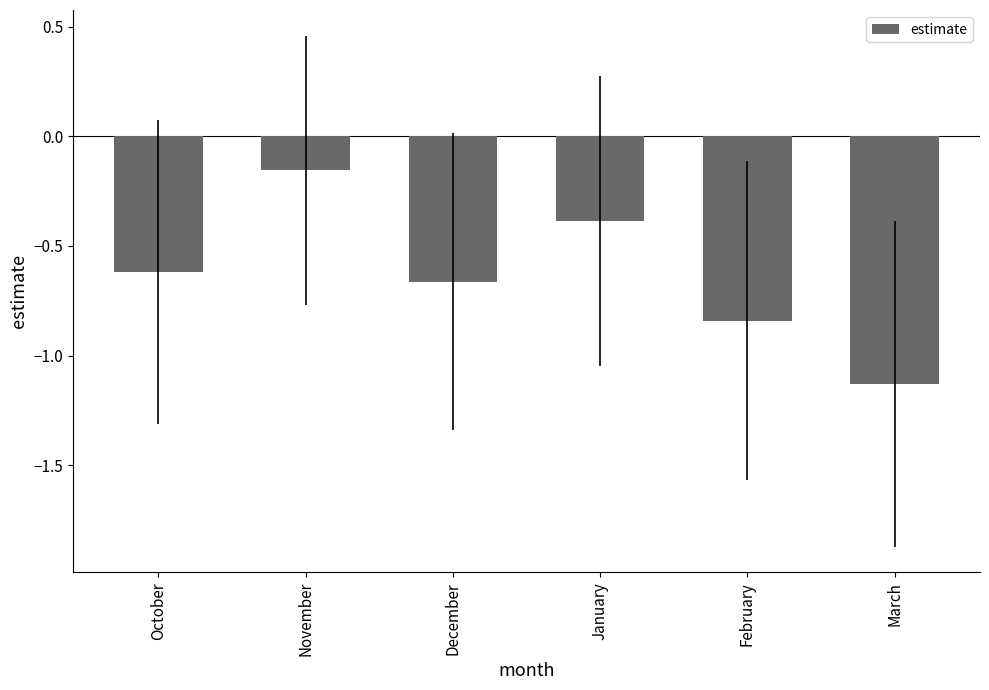

Where is the data nearest to the value 0?

November